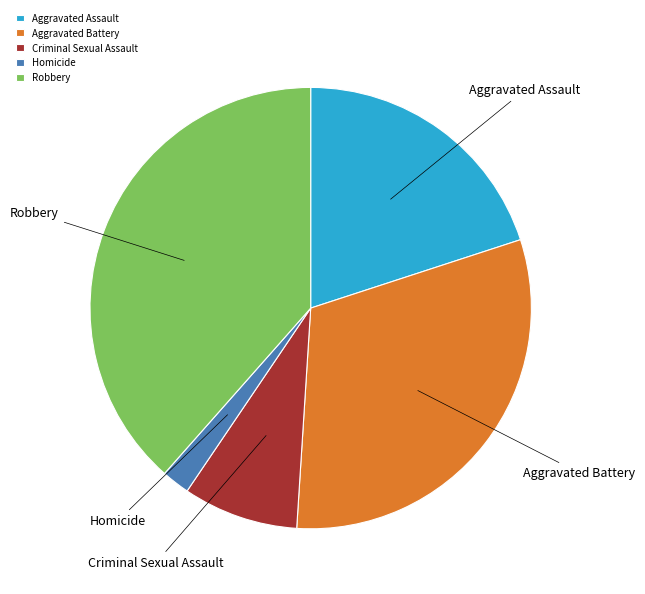

The Robbery slice represents 25% of the pie. True or false?

False